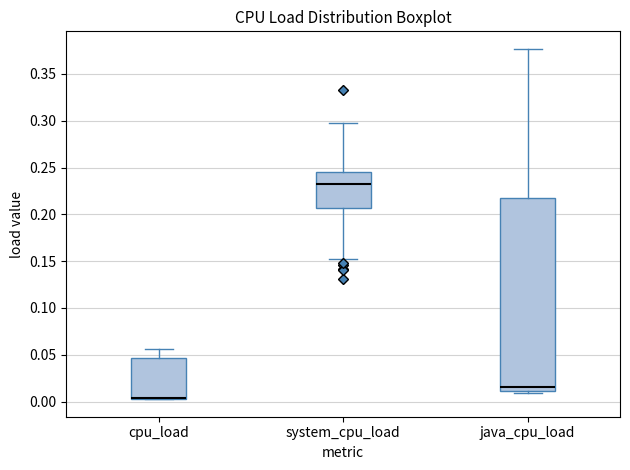

Where does the upper whisker of the box for system_cpu_load end on the y-axis? The values are not printed on the chart, so give them approximately, as read against the axis.

0.295